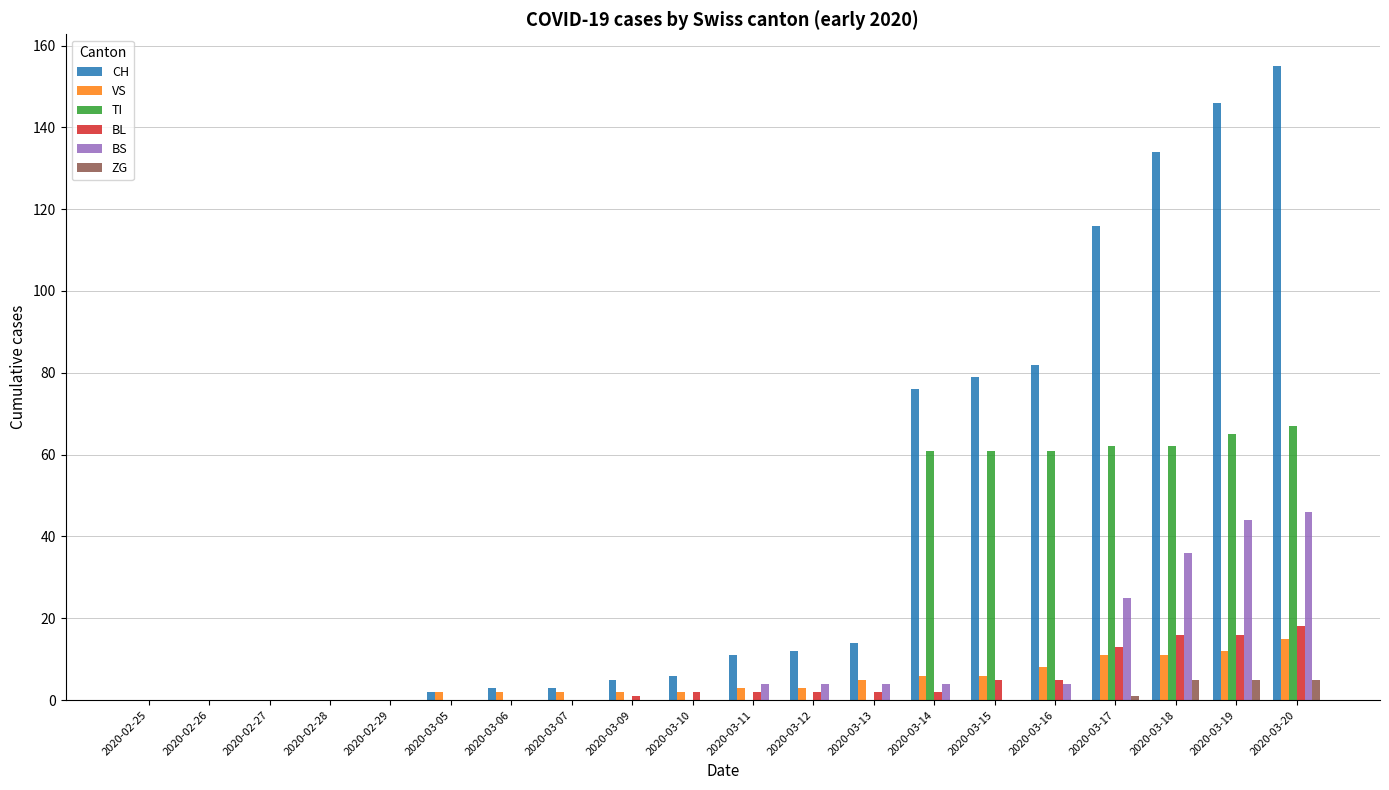

Where is BS nearest to the value 23?

2020-03-17